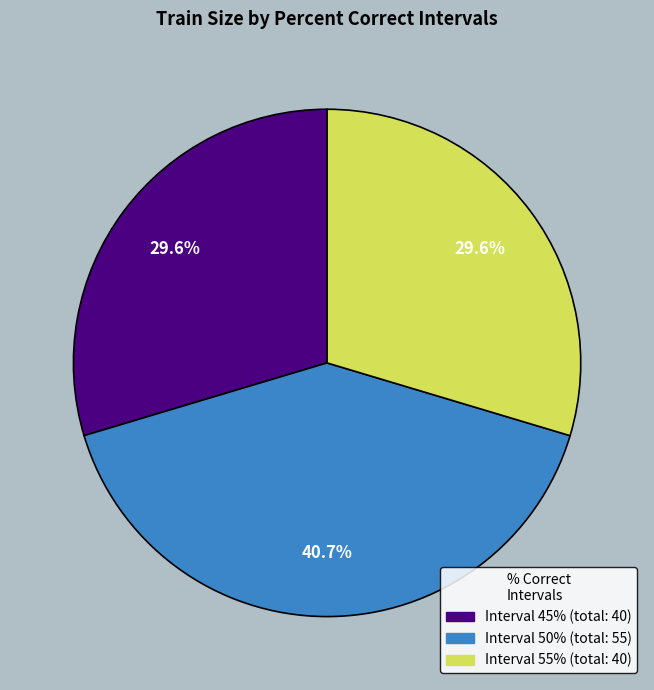

Does any single category account for the majority?

No